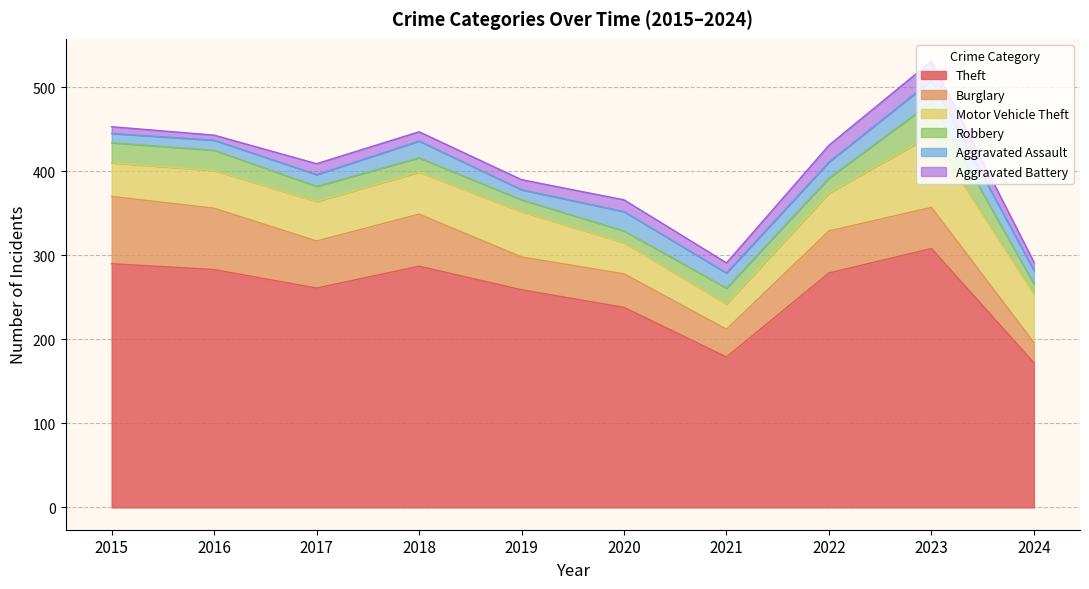

Does the chart display data point markers on the line(s)?

No